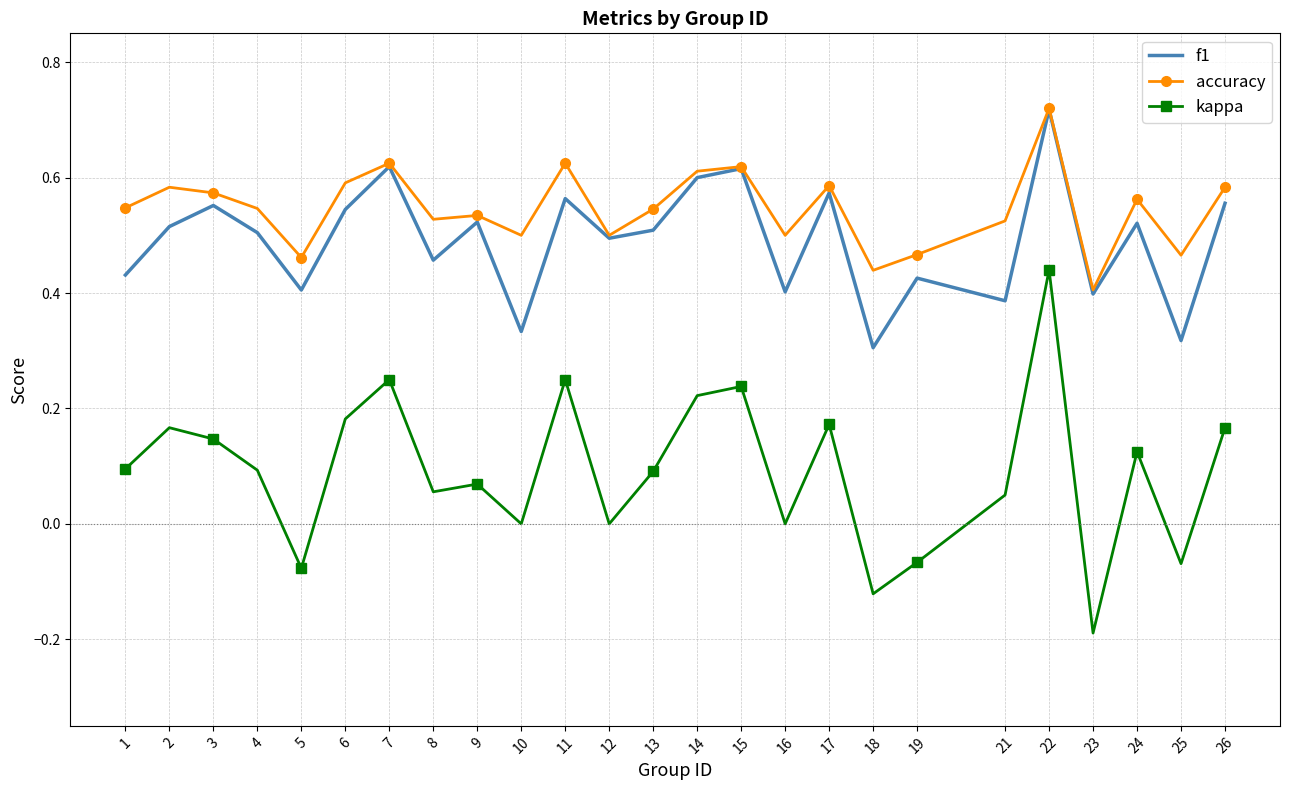

What is the sum of all kappa values?

2.3